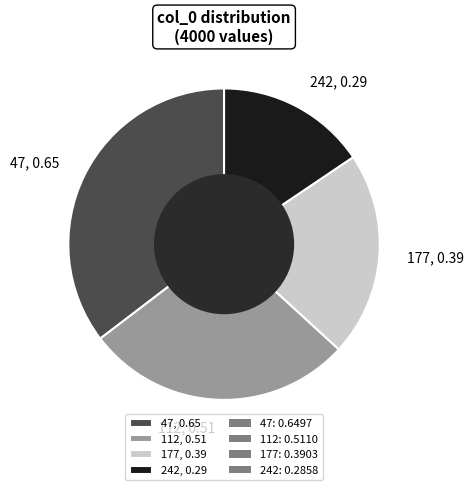

Is it true that 112, 0.51 is 28% of the pie?

True